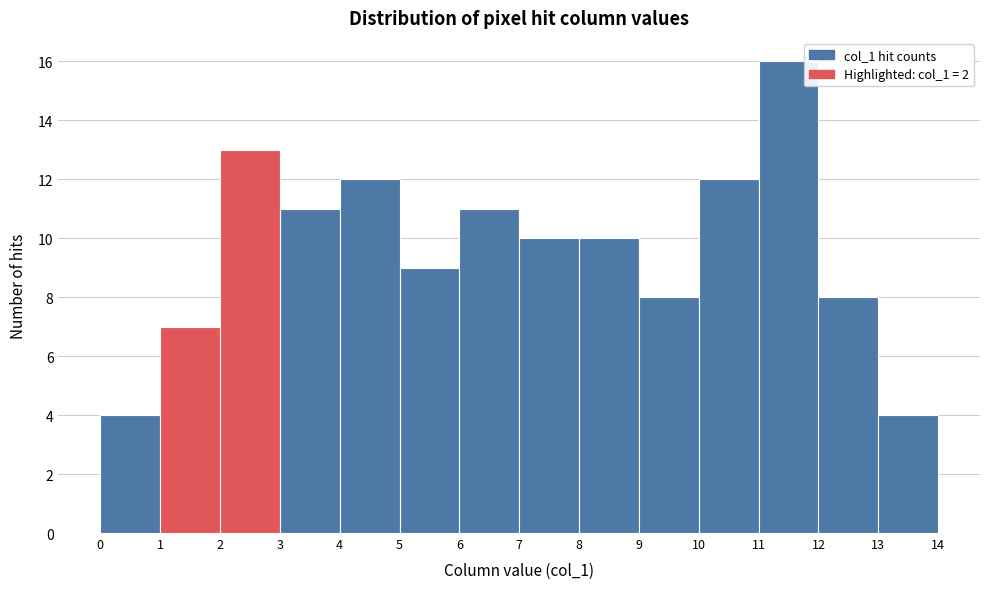

Reading left to right, transcribe this chart: for each bar, give the range it covers on the x-axis and its height. The values are not printed on the chart, so give them approximately, as read against the axis.

0 to 1: 4
1 to 2: 7
2 to 3: 13
3 to 4: 11
4 to 5: 12
5 to 6: 9
6 to 7: 11
7 to 8: 10
8 to 9: 10
9 to 10: 8
10 to 11: 12
11 to 12: 16
12 to 13: 8
13 to 14: 4